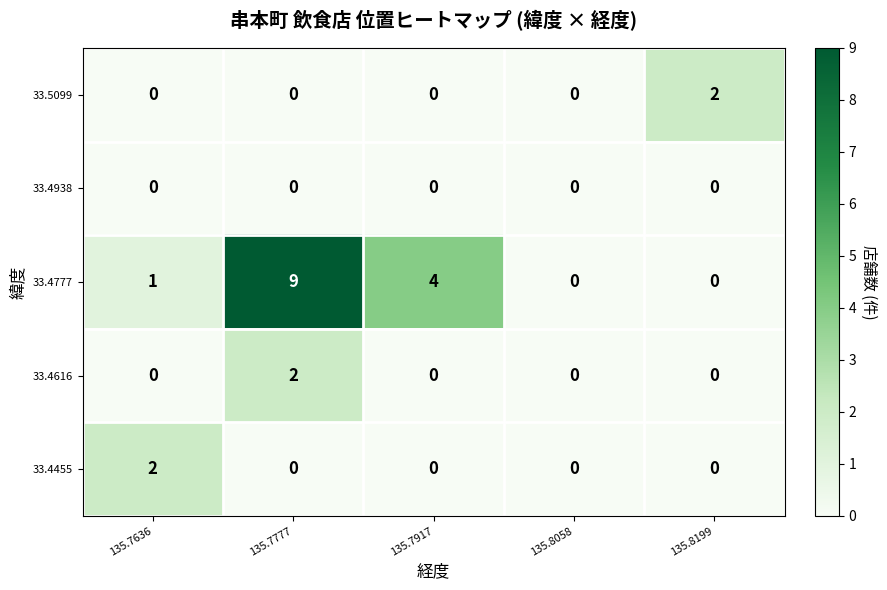

Reading left to right, extract all data points from this chart.

33.5099: 135.7636=0	135.7777=0	135.7917=0	135.8058=0	135.8199=2
33.4938: 135.7636=0	135.7777=0	135.7917=0	135.8058=0	135.8199=0
33.4777: 135.7636=1	135.7777=9	135.7917=4	135.8058=0	135.8199=0
33.4616: 135.7636=0	135.7777=2	135.7917=0	135.8058=0	135.8199=0
33.4455: 135.7636=2	135.7777=0	135.7917=0	135.8058=0	135.8199=0